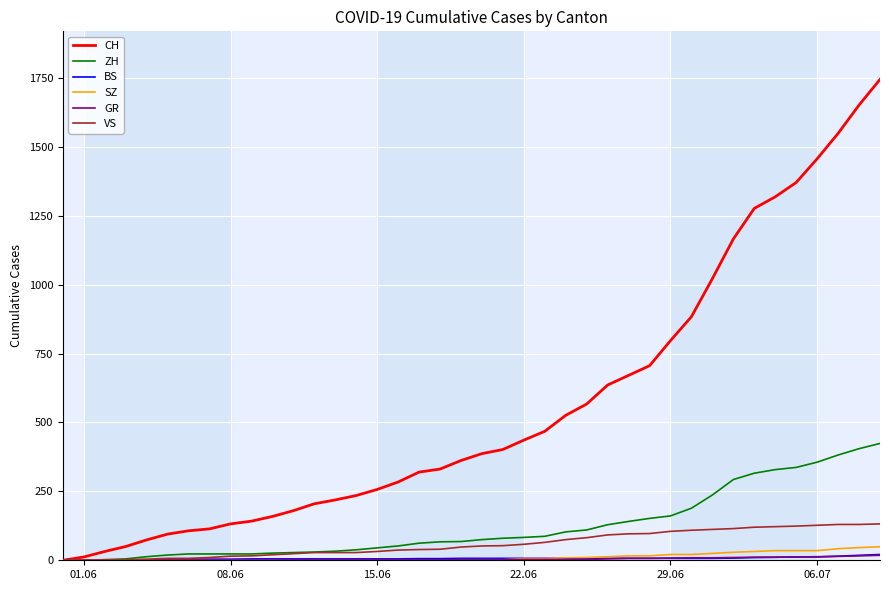

Which series has the largest range (max minus min)?

CH